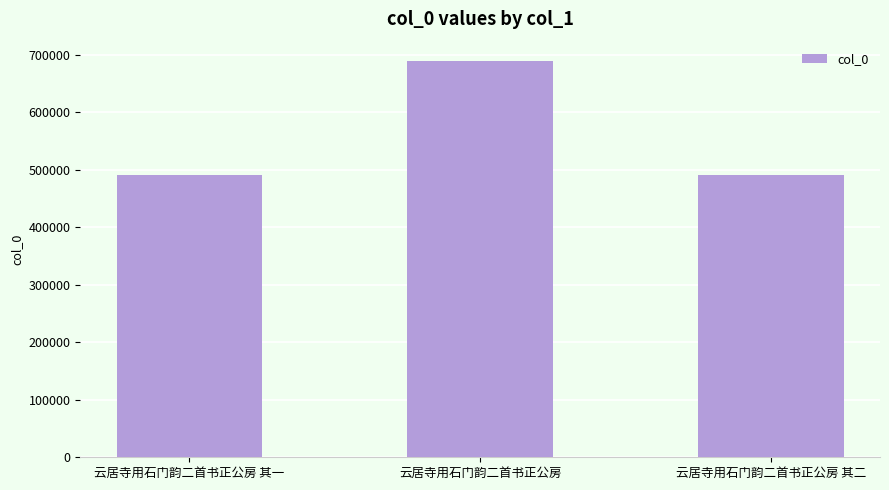

What is the difference between the values at 云居寺用石门韵二首书正公房 其二 and 云居寺用石门韵二首书正公房?

197759